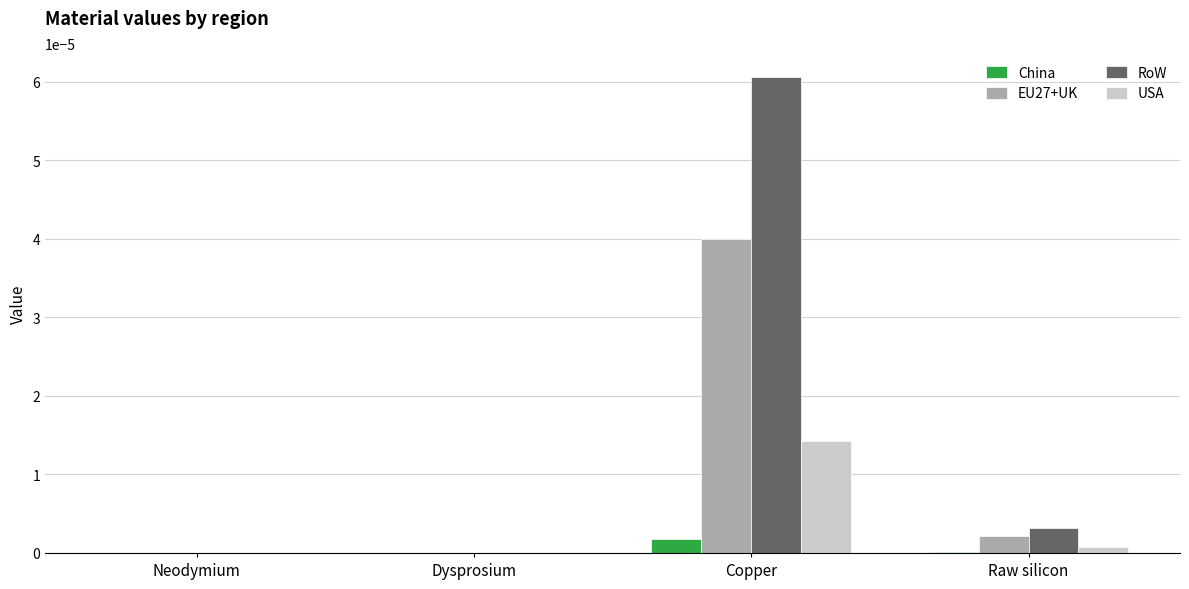

How many groups of bars are there?

4